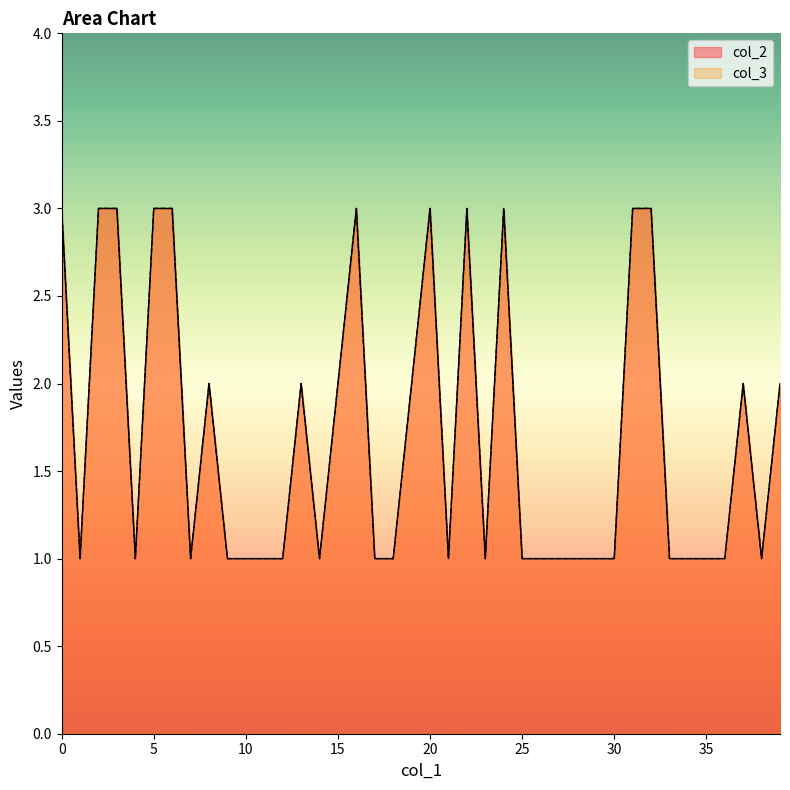

What is the maximum value for col_2?

3